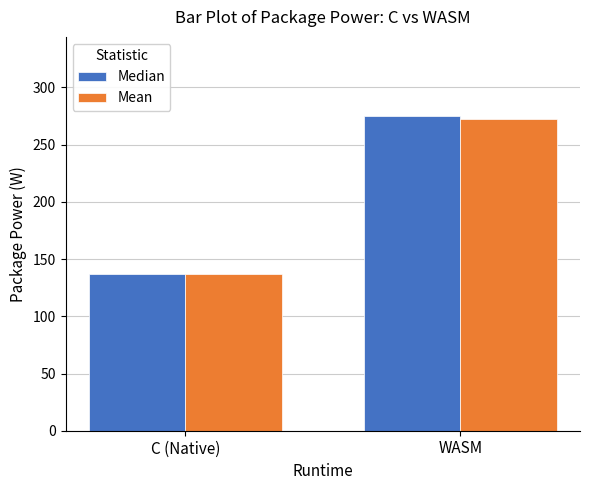

Reading left to right, what are all the values shown in this chart?

Median: C (Native)=136.7	WASM=275.4
Mean: C (Native)=136.7	WASM=272.5